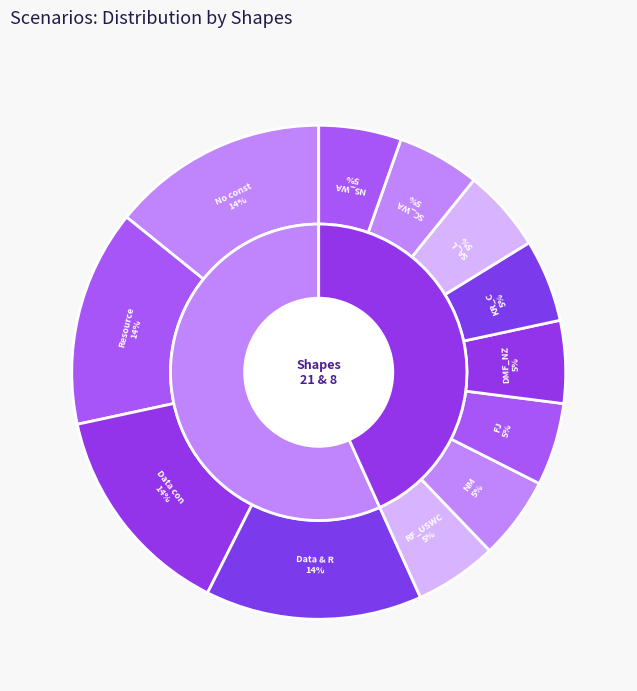

To the nearest percent, what is the difference between the largest and smallest slice percentages?

9%